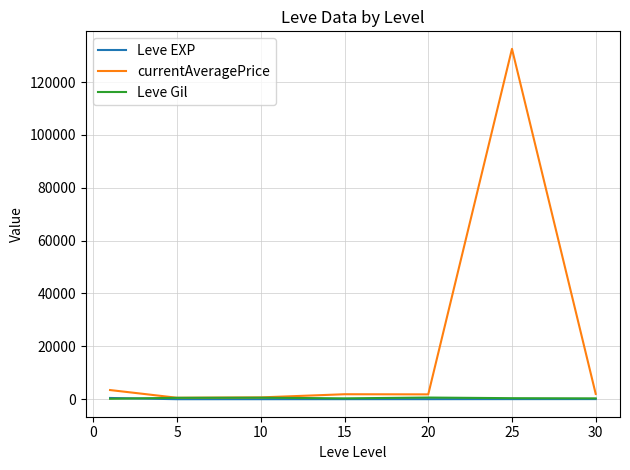

Which series has the largest range (max minus min)?

currentAveragePrice